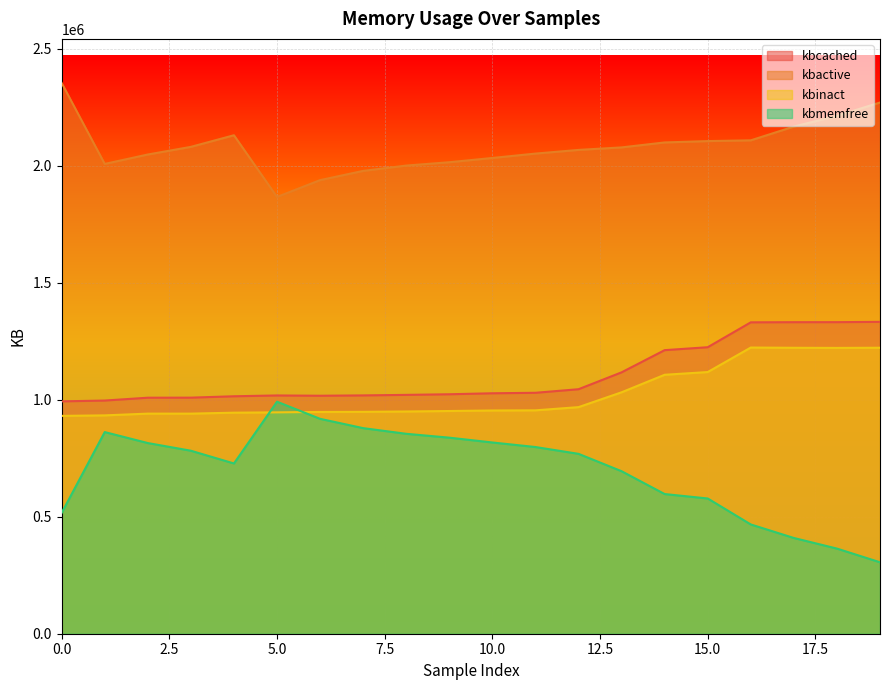

Is it true that kbcached equals 1018152 at 5.0?

True